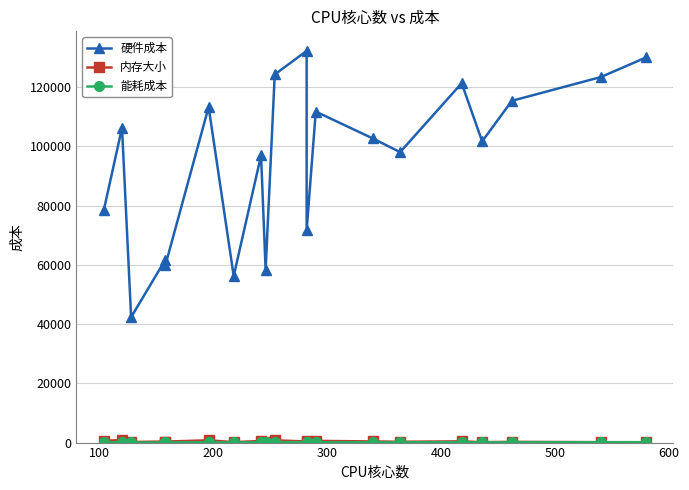

What is the sum of all 能耗成本 values?

1911